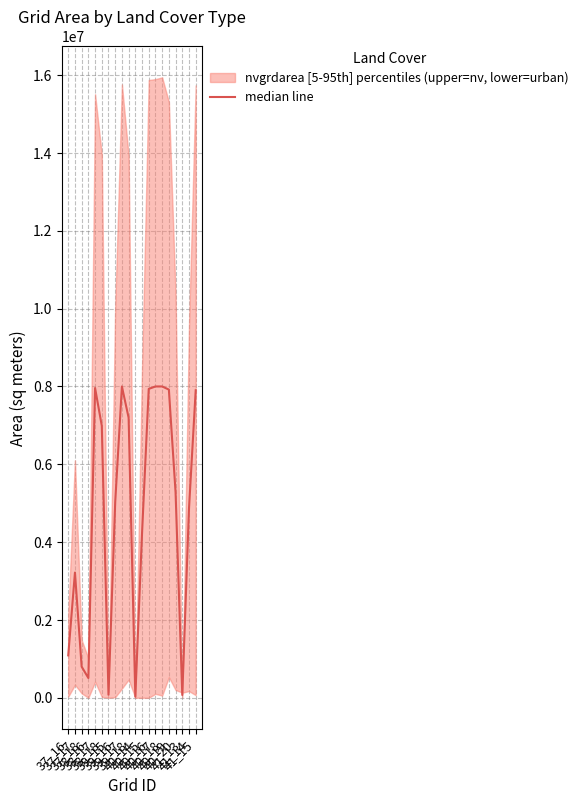

Reading right to left, extract all data points from this chart.

7902900	4863600	69750	5277150	7920000	8000550	8000100	7938000	4227750	27000	7196850	7999650	5025150	76500	6990300	7960050	506700	798750	3217950	1089450